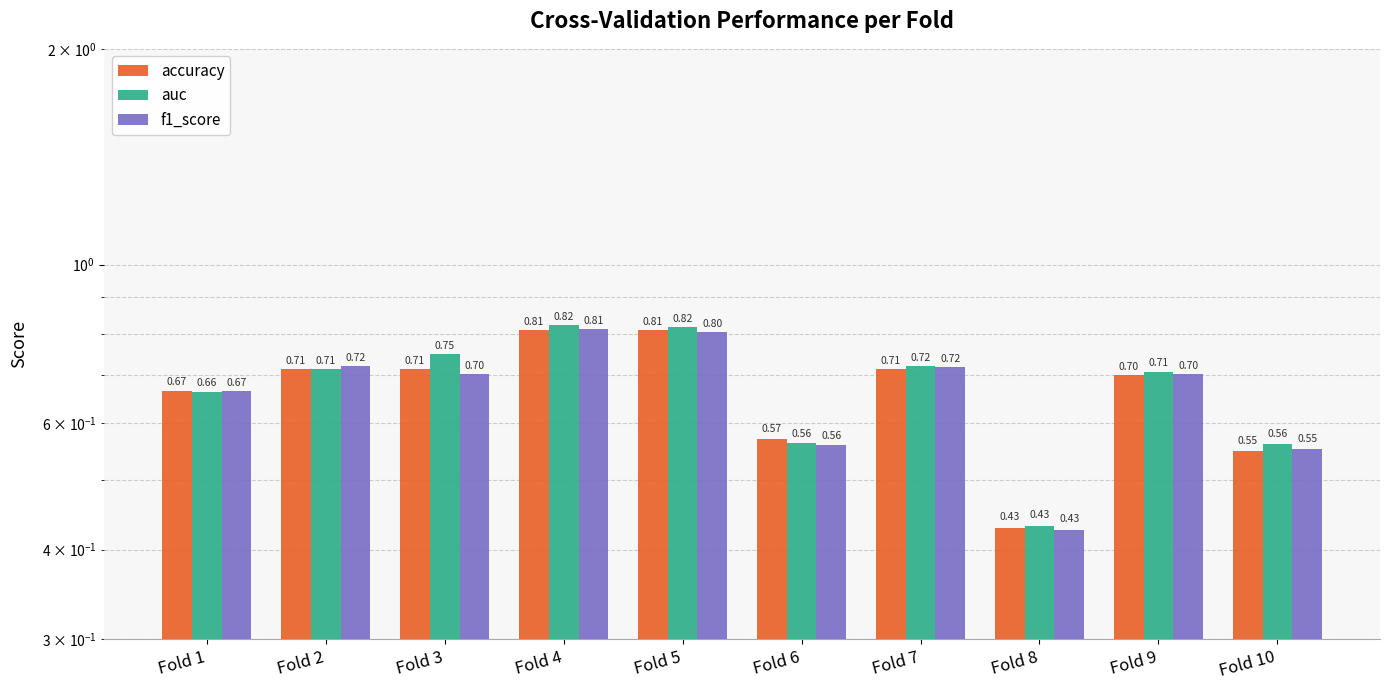

Is the value of accuracy at Fold 5 greater than the value of f1_score at Fold 10?

Yes